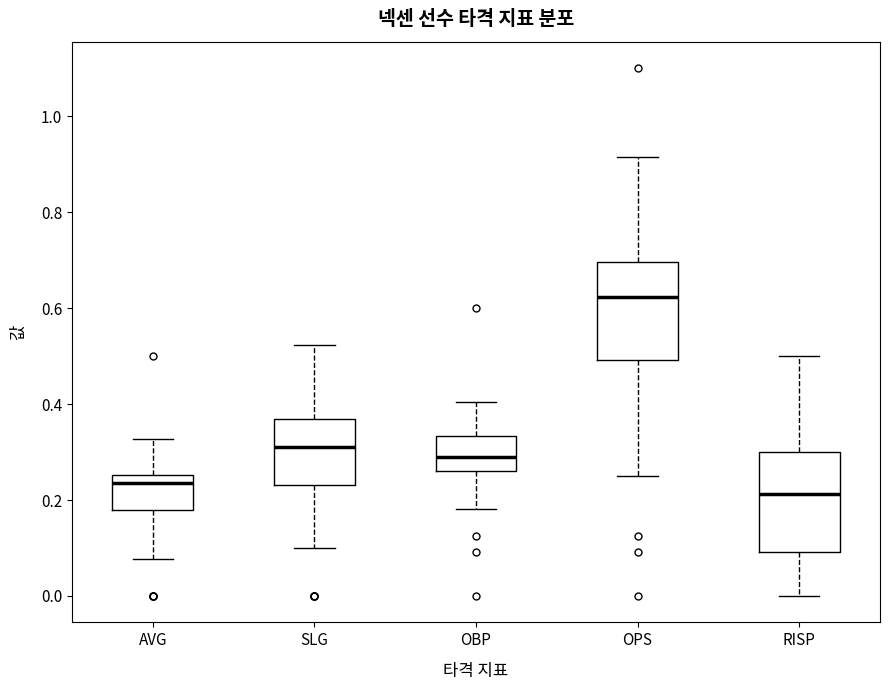

Where does the lower whisker of the box for AVG end on the y-axis? The values are not printed on the chart, so give them approximately, as read against the axis.

0.08